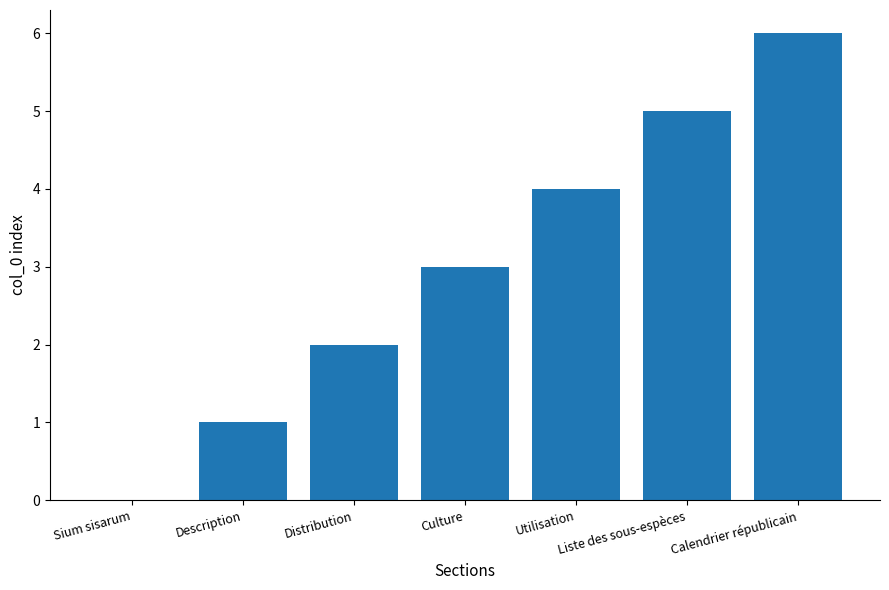

What is the change in value from Description to Utilisation?

+3